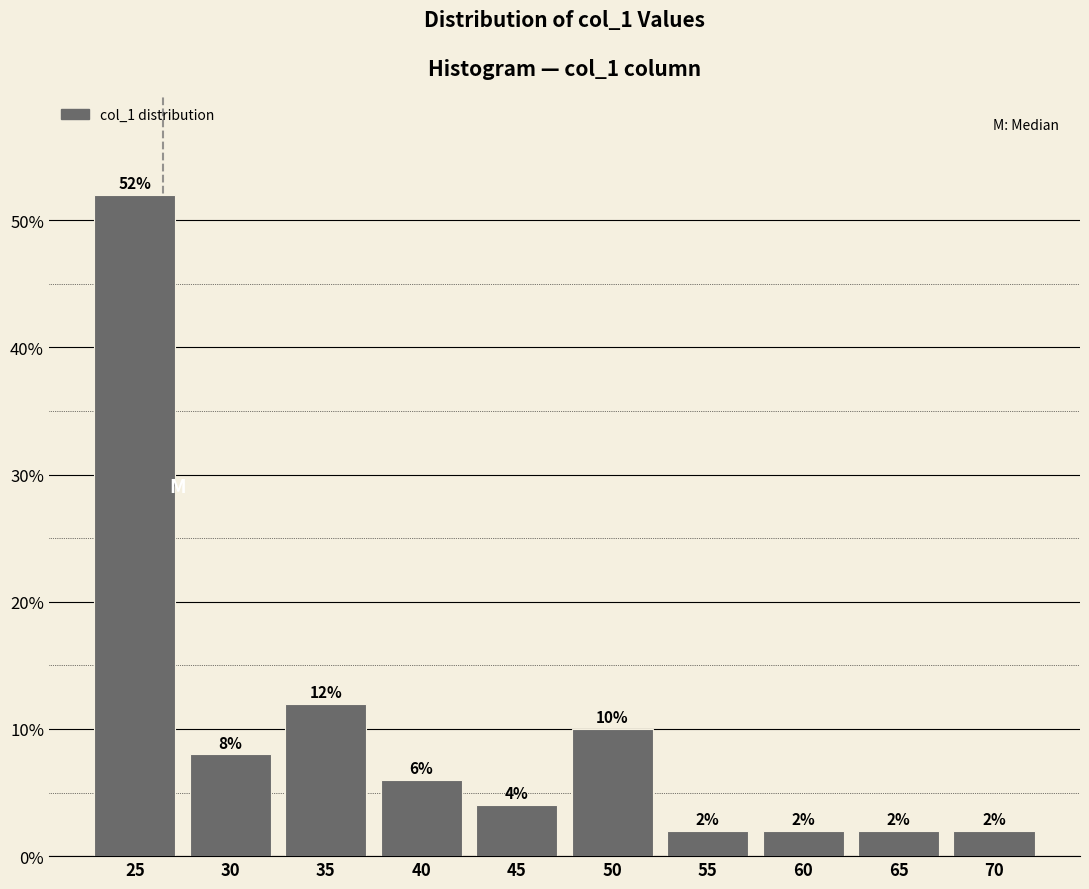

Reading left to right, list all the values displayed in this chart.

25=52	30=8	35=12	40=6	45=4	50=10	55=2	60=2	65=2	70=2